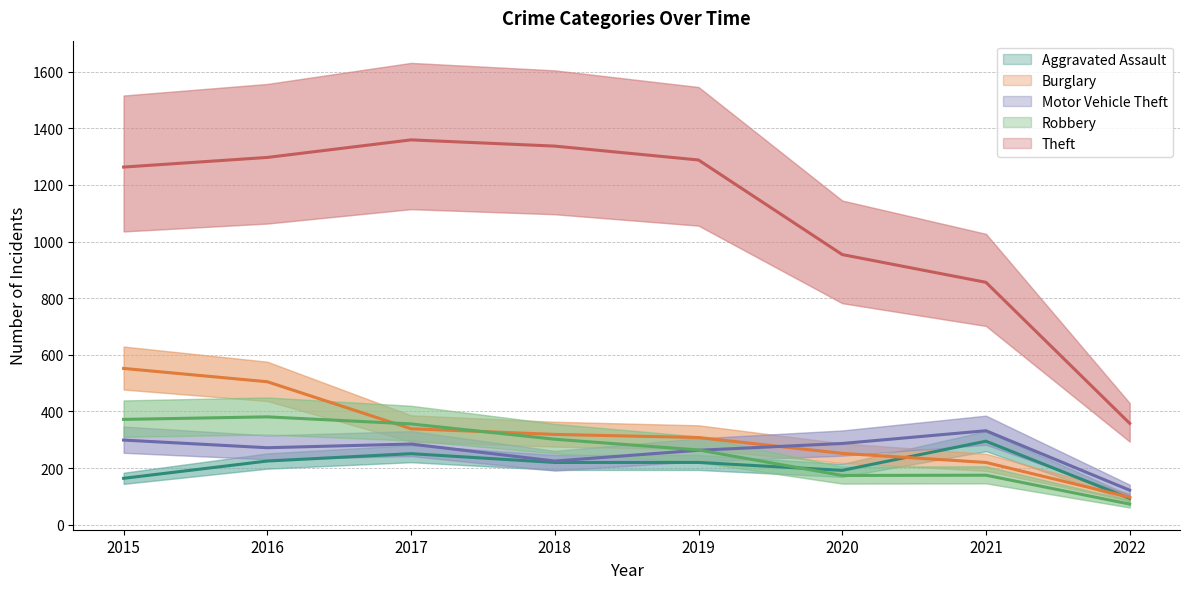

What is the lowest value of the Robbery series?

73